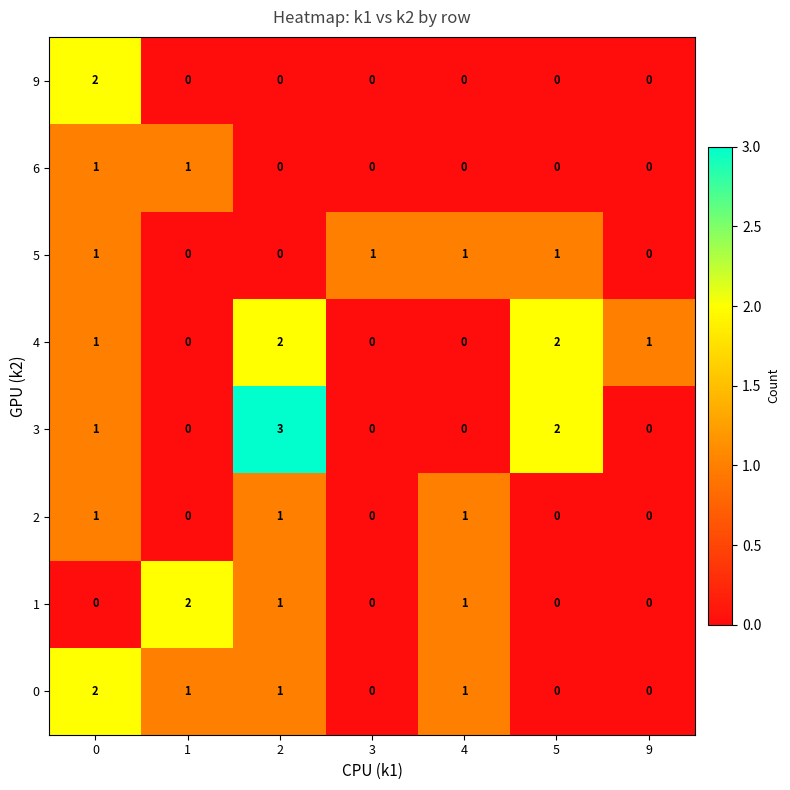

What is the sum of all 5 values?

4